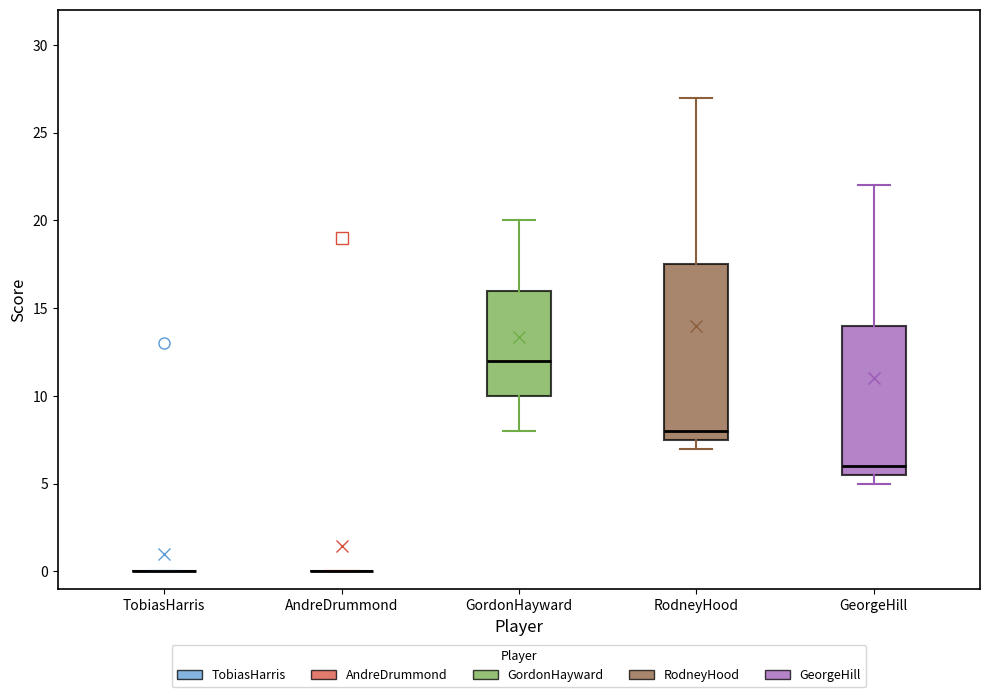

Comparing the boxes themselves (not the whiskers), which one is the tallest?

RodneyHood